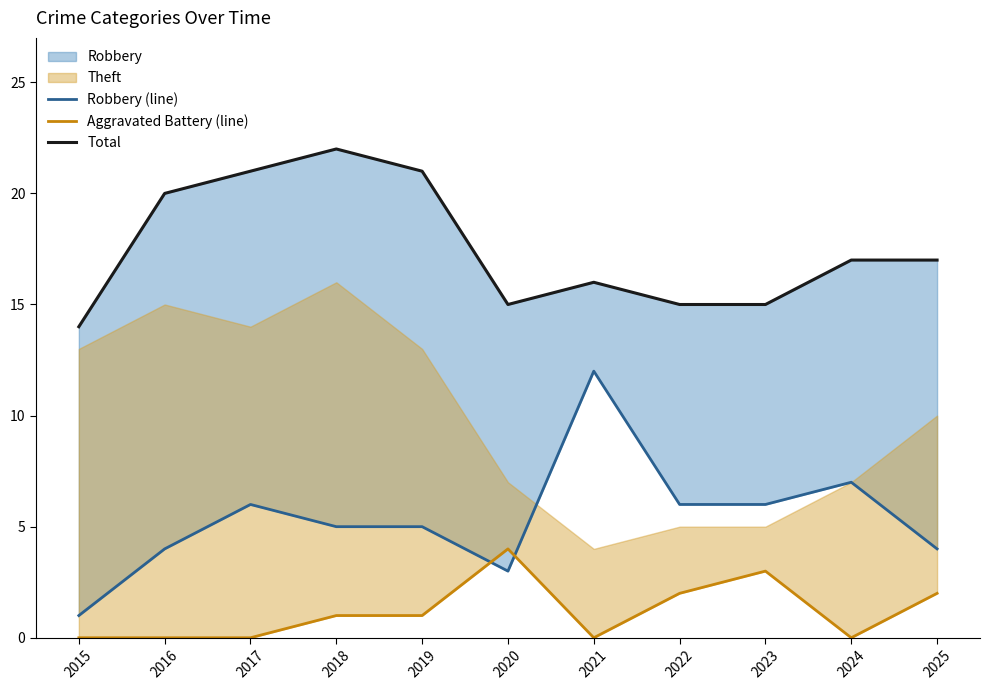

What is the sum of all Robbery (line) values?

59